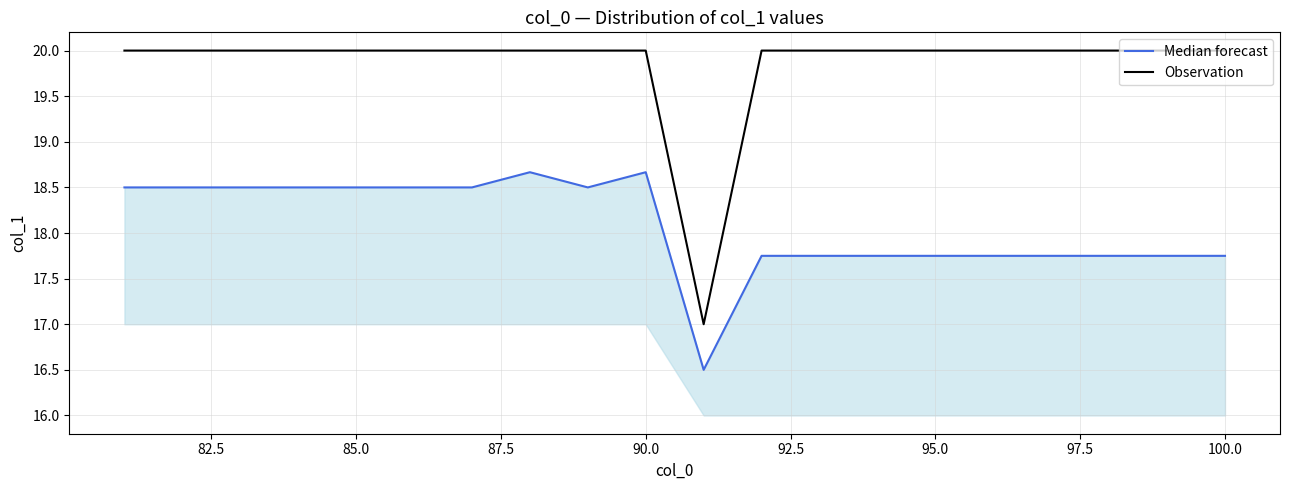

What is the highest value of the Observation series?

20